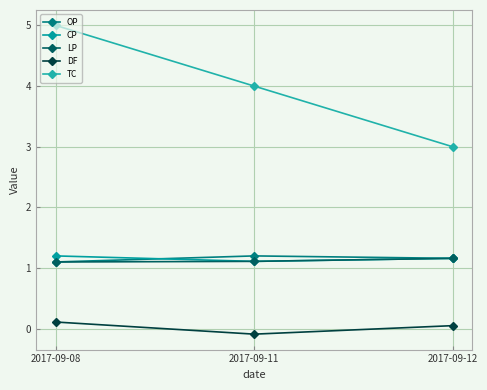

What value does the LP series have at 2017-09-12?

1.2